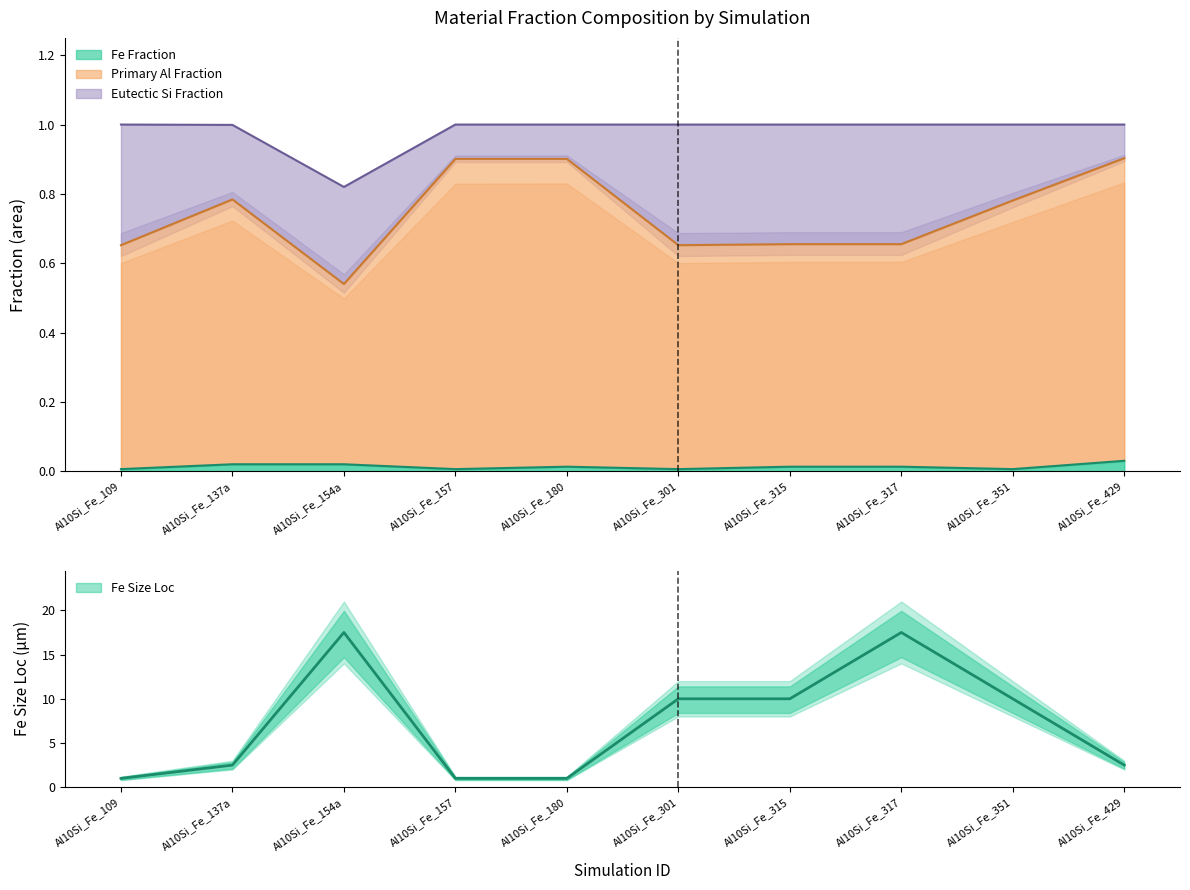

True or false: there are more than 0 points higher than both neighbors.

True